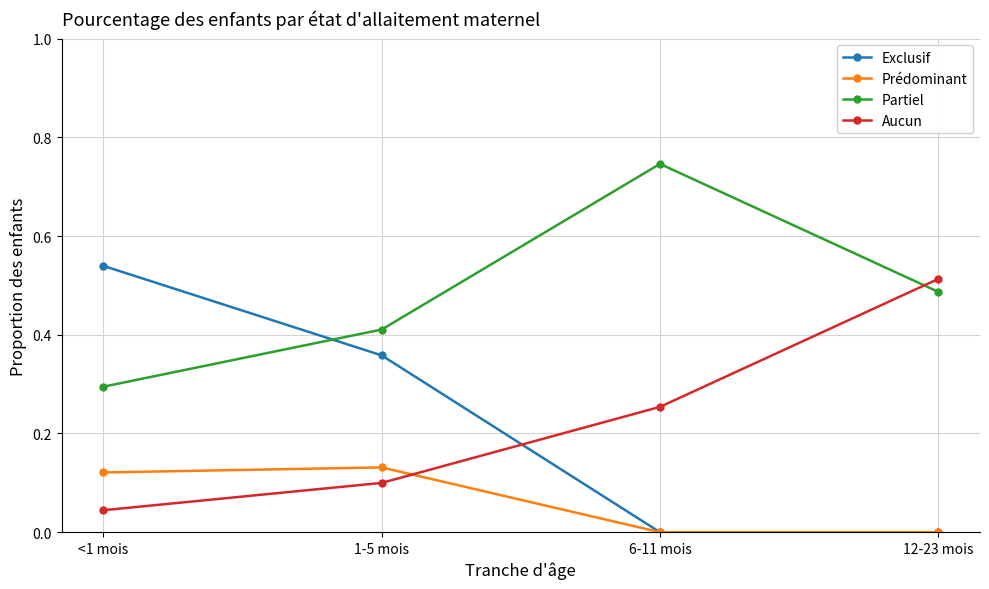

In Partiel, how many points are higher than both neighbors (excluding endpoints)?

1